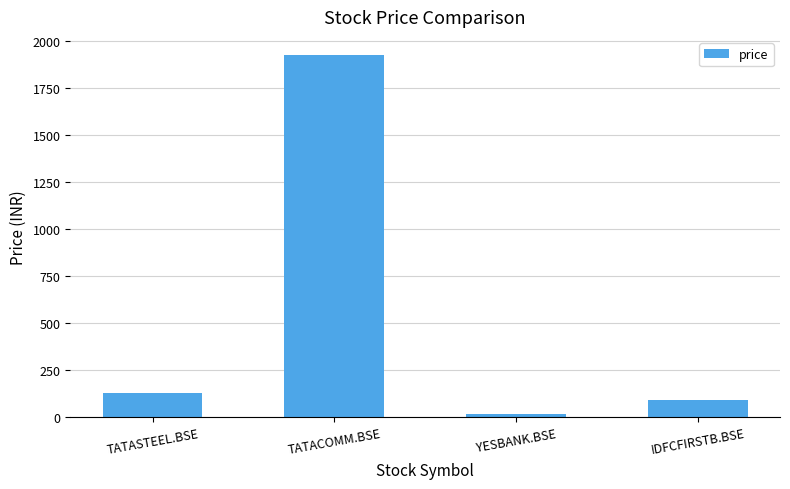

Rank the categories by value from lowest to highest.

YESBANK.BSE, IDFCFIRSTB.BSE, TATASTEEL.BSE, TATACOMM.BSE